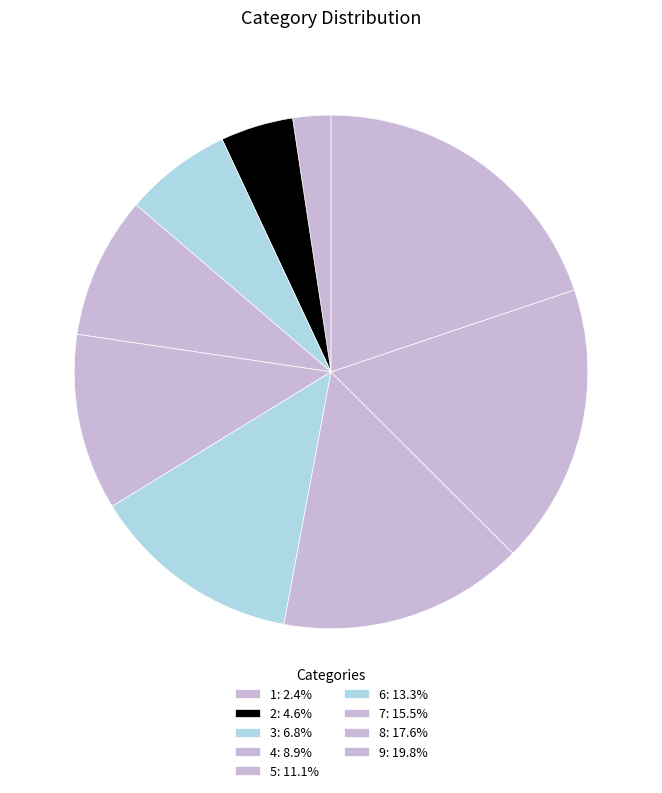

Count the number of slices in the pie.

9